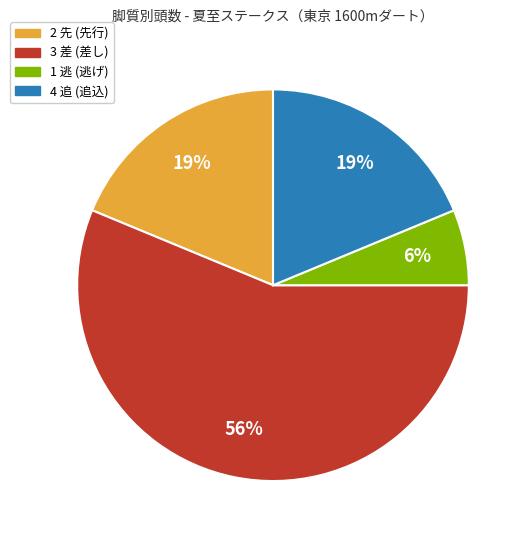

Which category has the smallest portion of the pie?

1 逃 (逃げ)